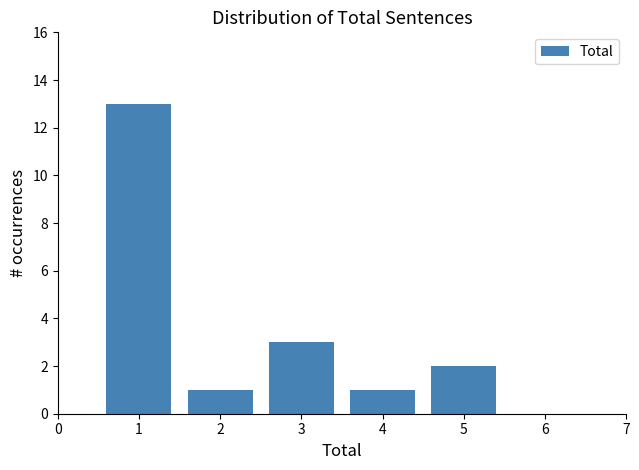

Which range on the x-axis has the tallest bar?

0.5 to 1.5